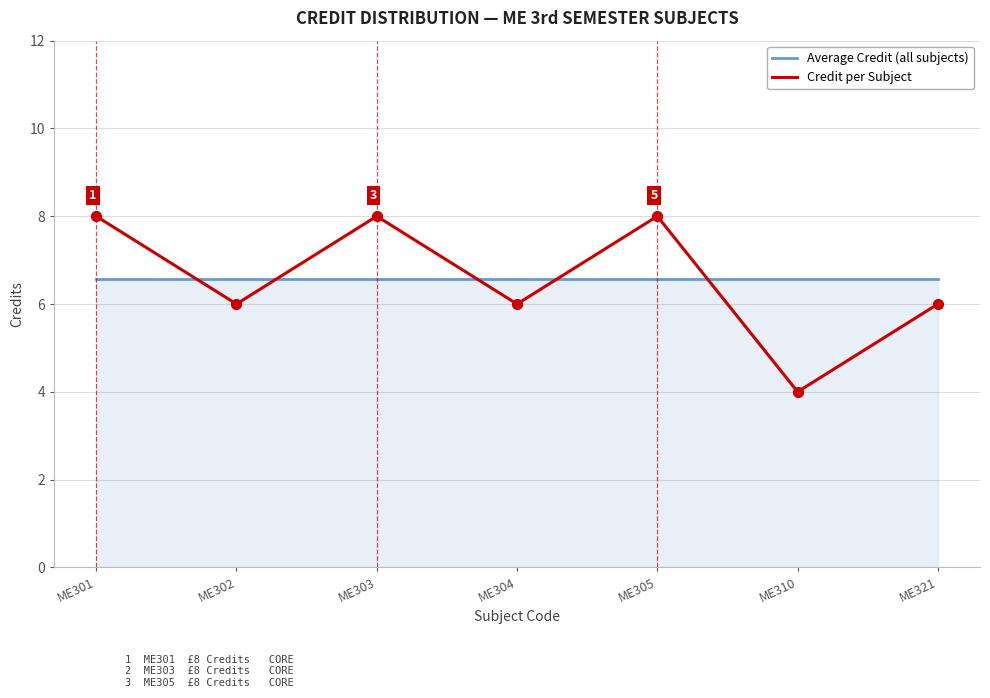

Which series has the widest spread of values?

Credit per Subject